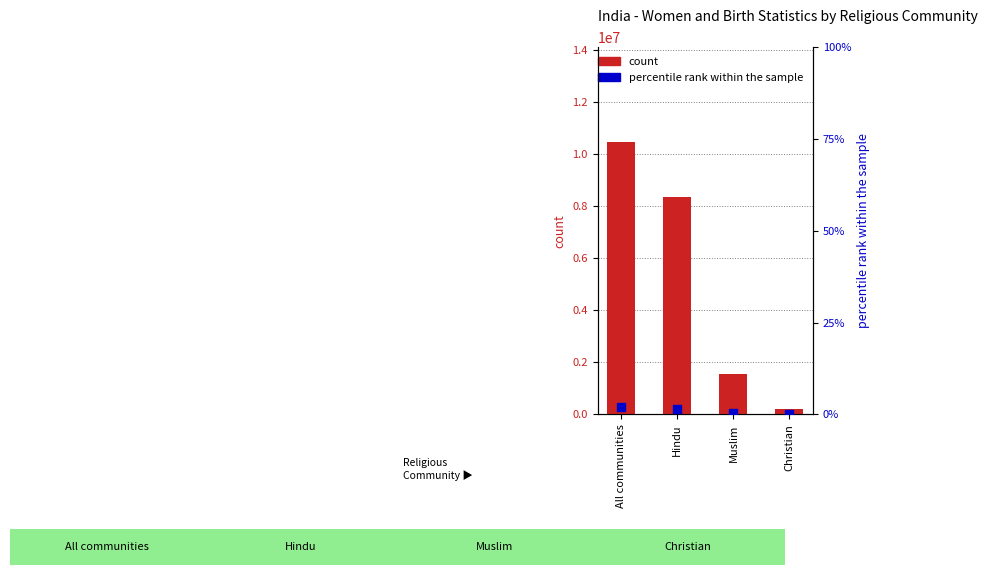

Is the value of percentile rank within the sample at All communities greater than the value of count at Christian?

No